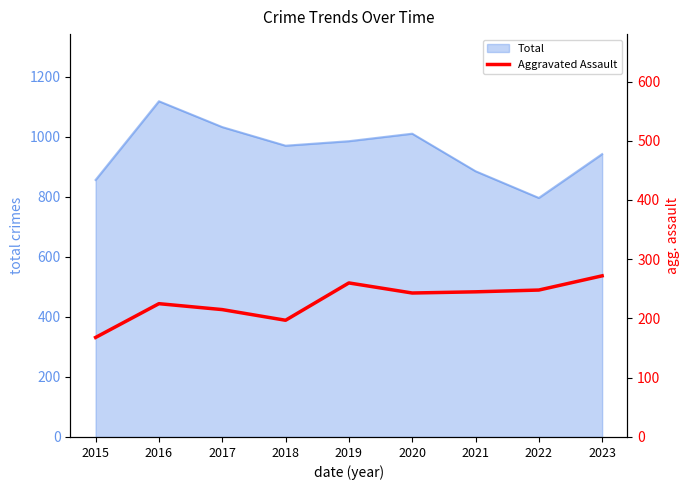

The value of Total at 2017 is 1358. True or false?

False